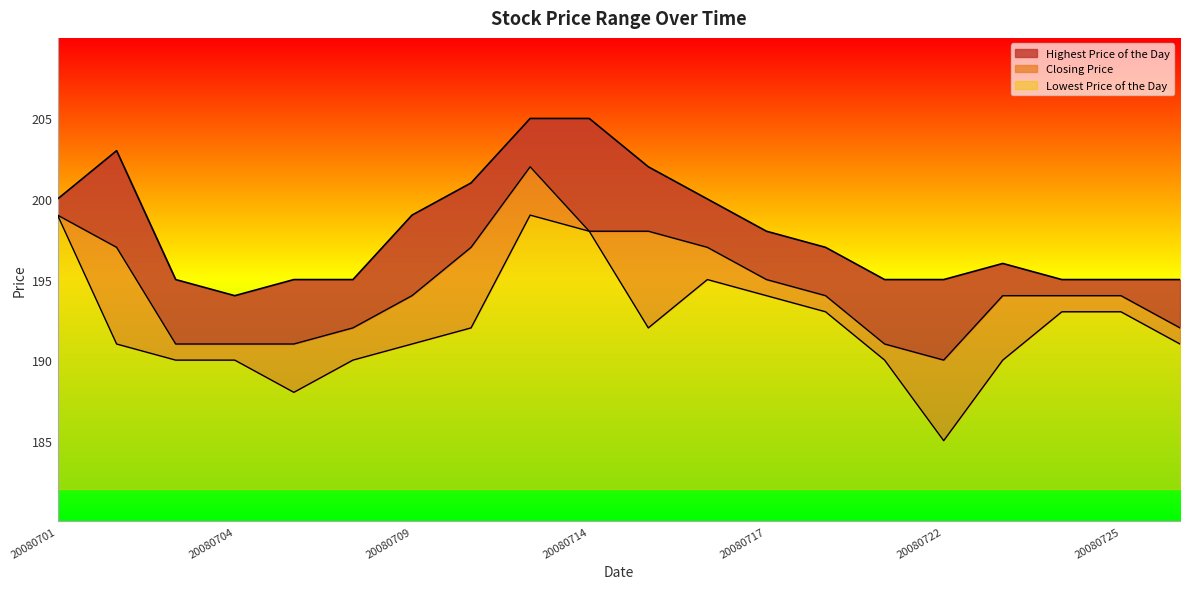

Which has a higher value, 20080721 or 20080701?

20080701